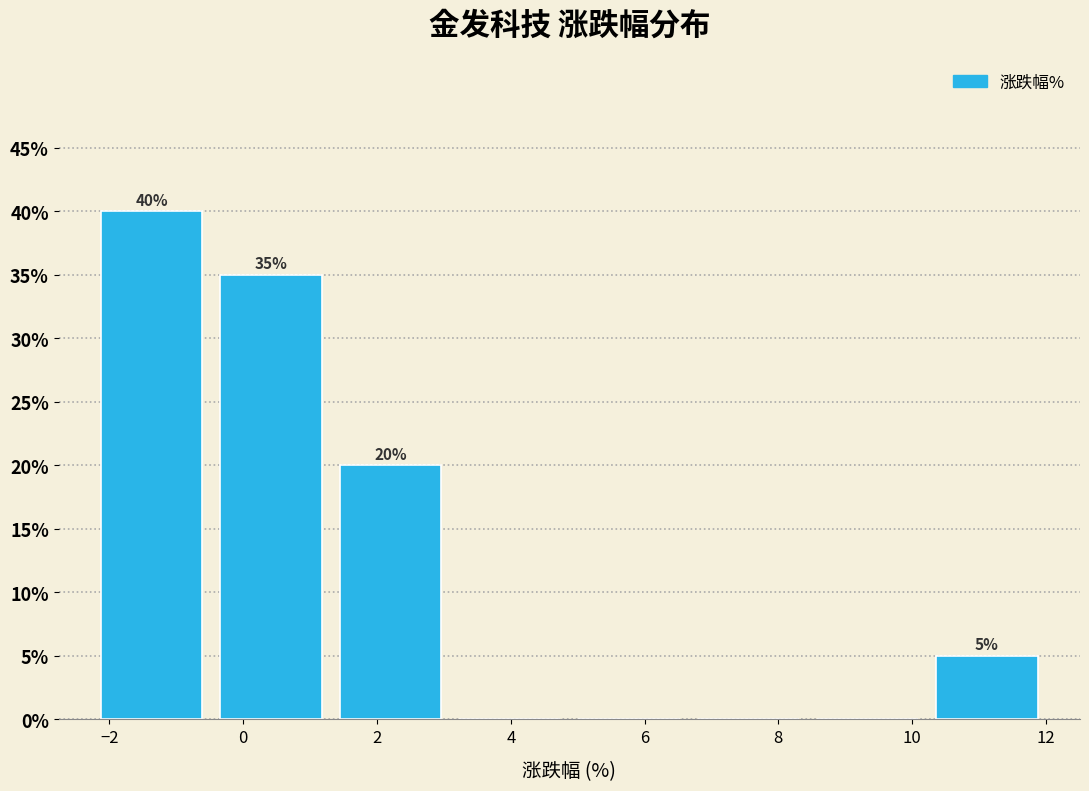

Over which range of the x-axis is the bar tallest?

-2.2 to -0.4